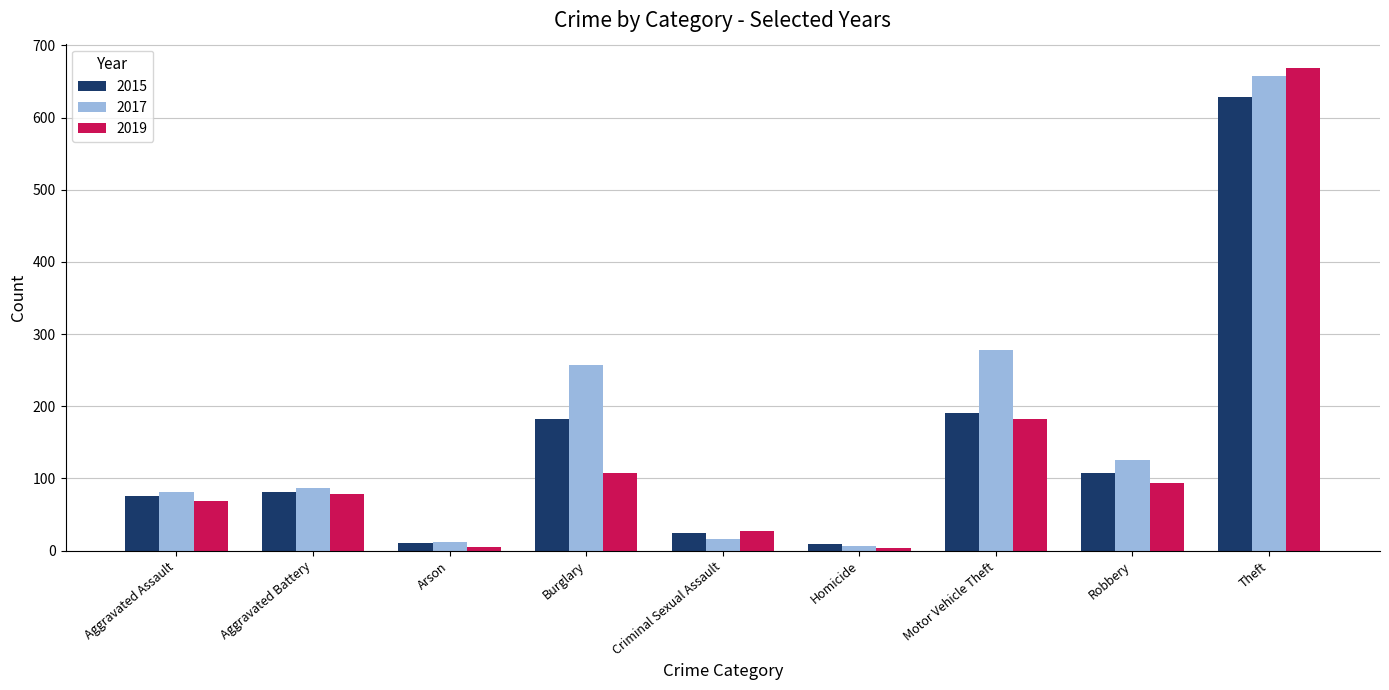

Are the bars grouped side by side (vs. stacked)?

Yes